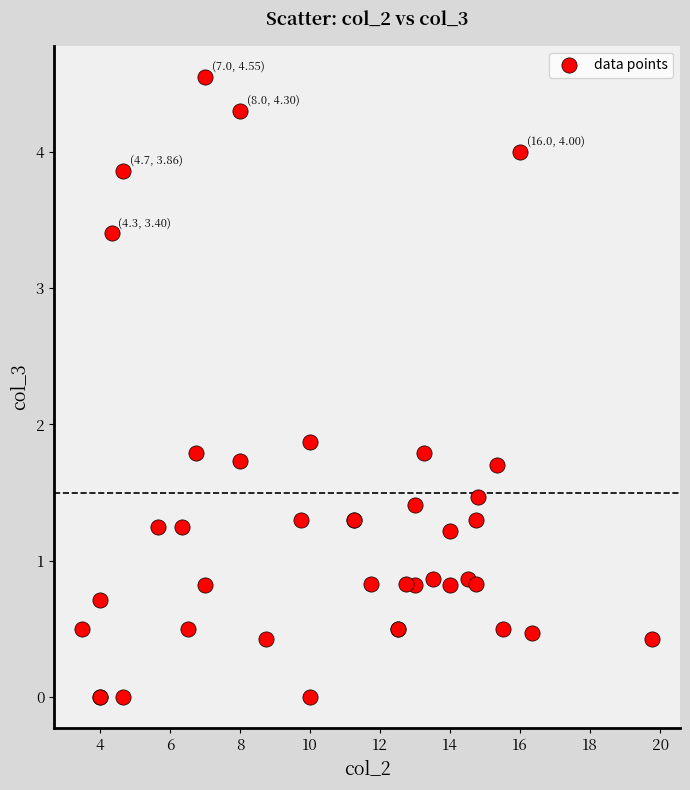

What Y value in the scatter plot is closest to 2?

1.9